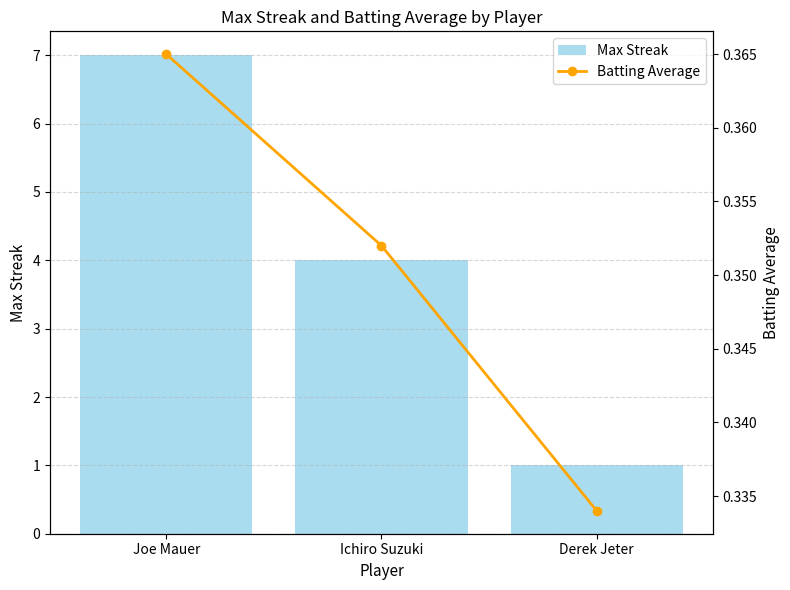

What is the smallest value displayed?

0.3